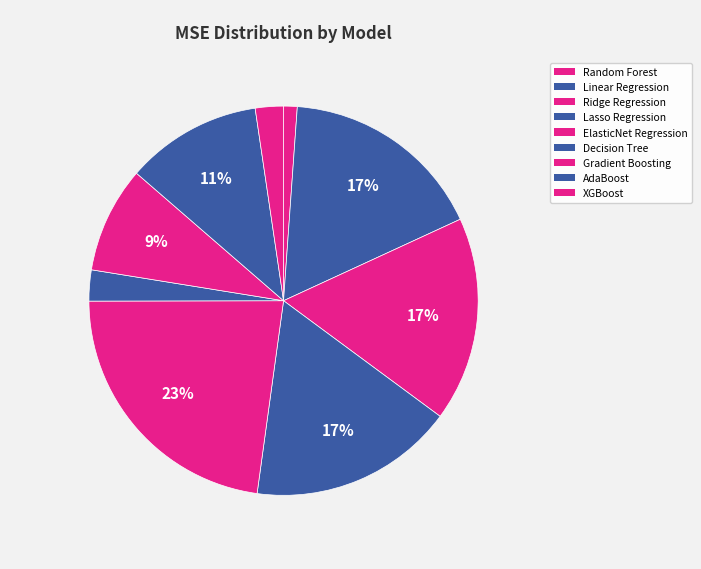

What is the total percentage of Decision Tree and Gradient Boosting?

11.4%